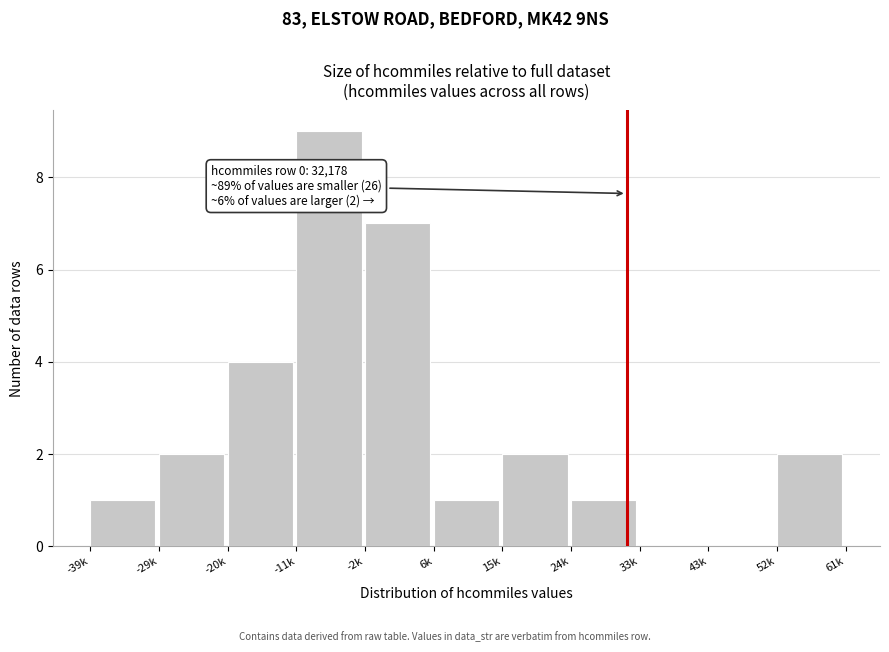

Reading left to right, what are all the values shown in this chart?

-39k=1	-29k=2	-20k=4	-11k=9	-2k=7	6k=1	15k=2	24k=1	33k=0	43k=0	52k=2